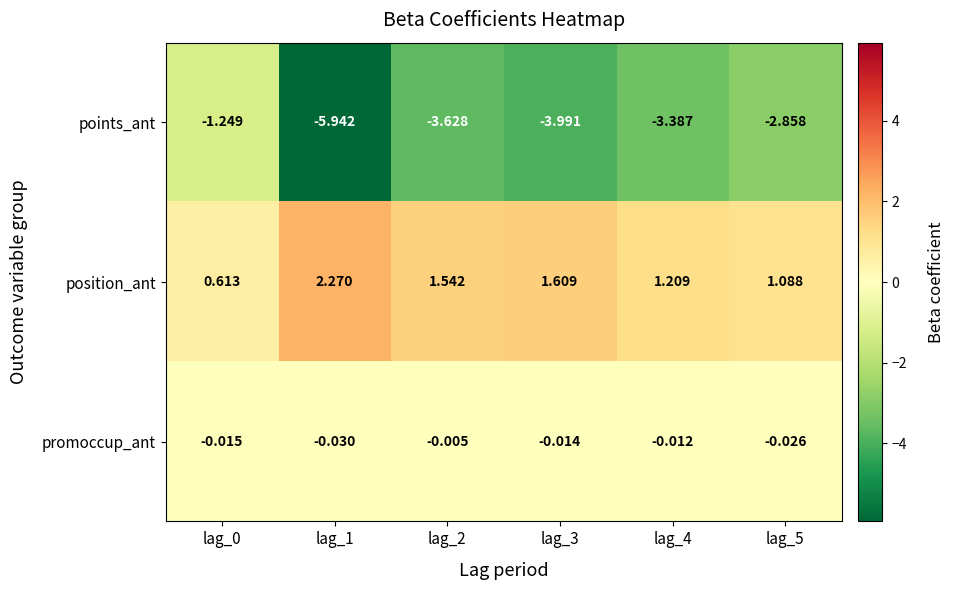

Is the value of points_ant at lag_3 greater than the value of position_ant at lag_0?

No